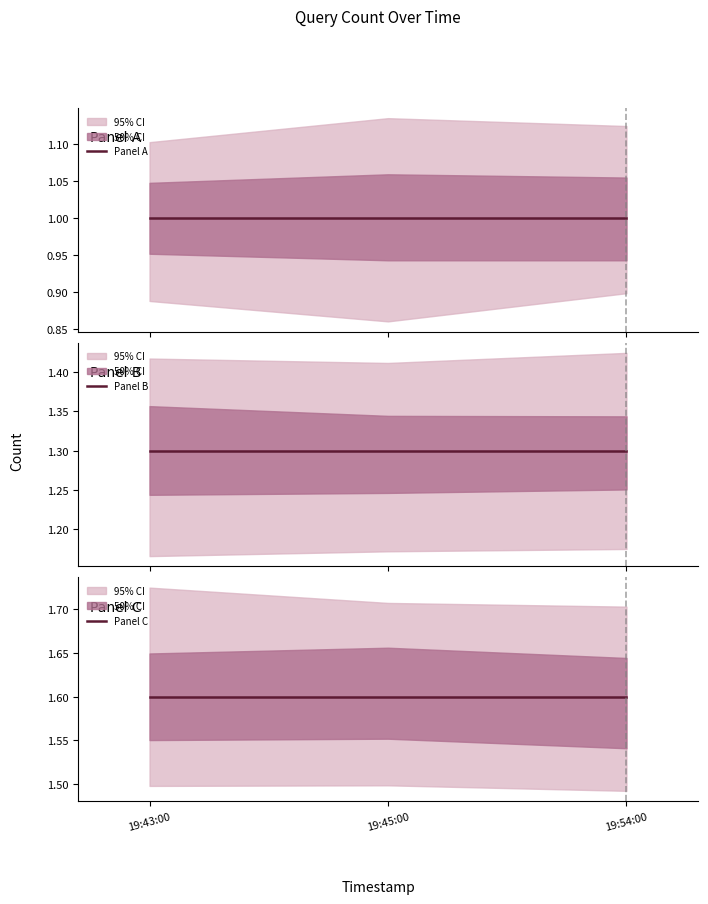

What is the value of the Panel C point at the 3rd from the left?

1.6